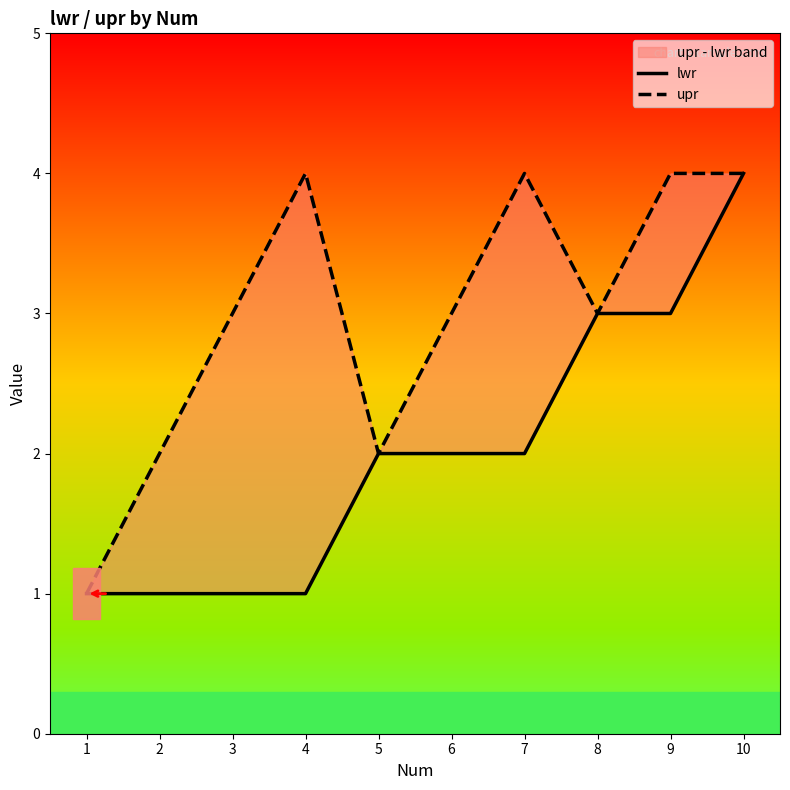

What is the highest value of the upr series?

4